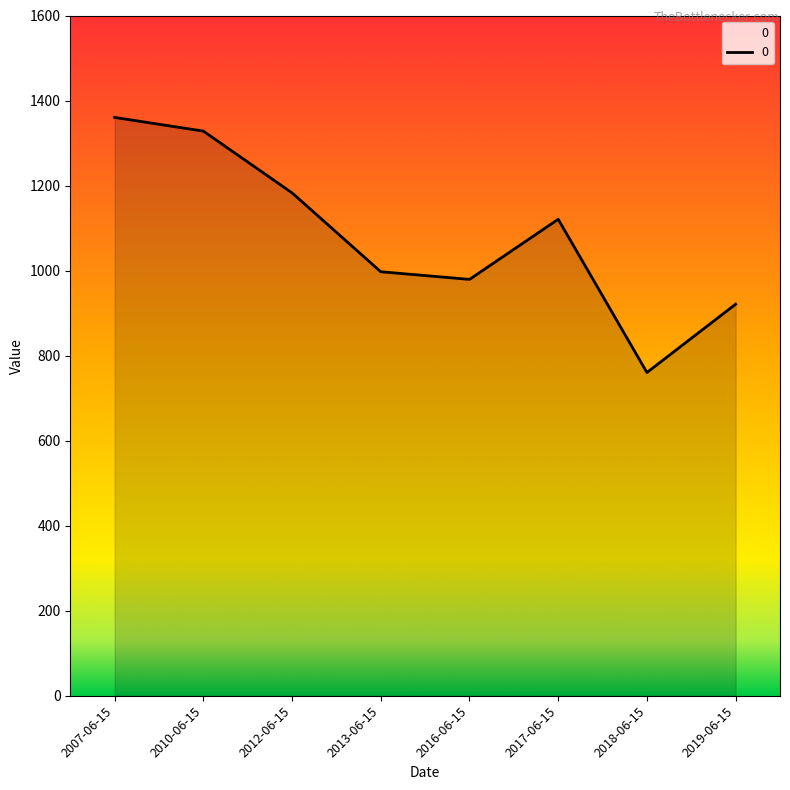

Reading left to right, extract all data points from this chart.

2007-06-15=1360.3	2010-06-15=1328.1	2012-06-15=1182.8	2013-06-15=997.3	2016-06-15=979.3	2017-06-15=1120.7	2018-06-15=760.3	2019-06-15=921.0